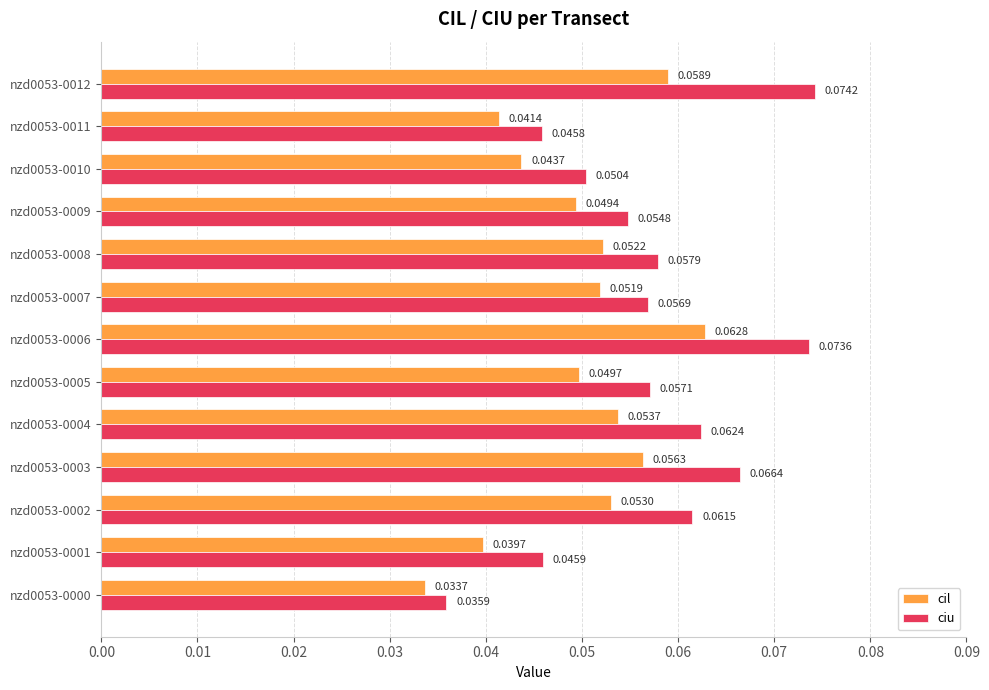

Which series has the largest range (max minus min)?

ciu